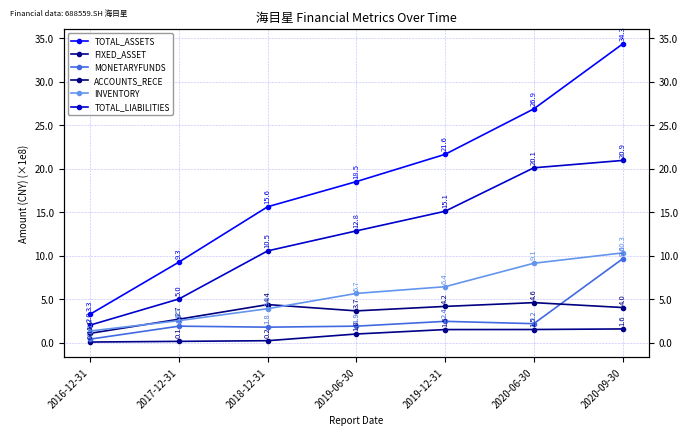

What is the label of the 6th point from the right?

2017-12-31